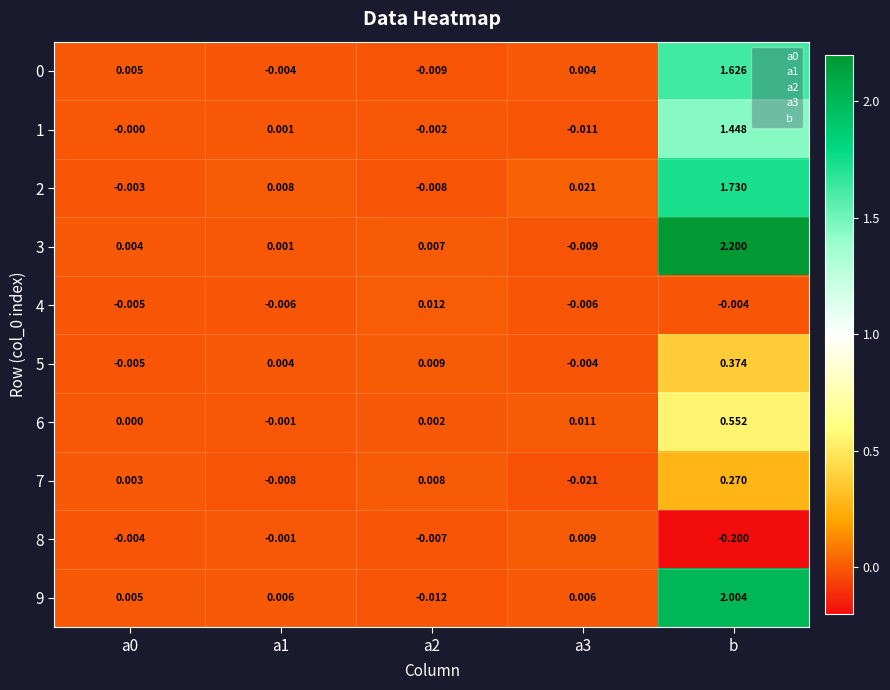

At which label is 4 closest to 0?

b